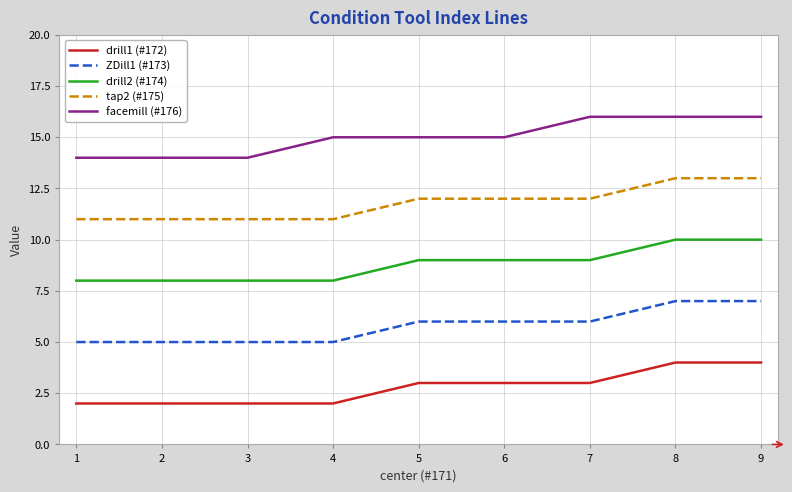

What is the average value of the facemill (#176) series?

15